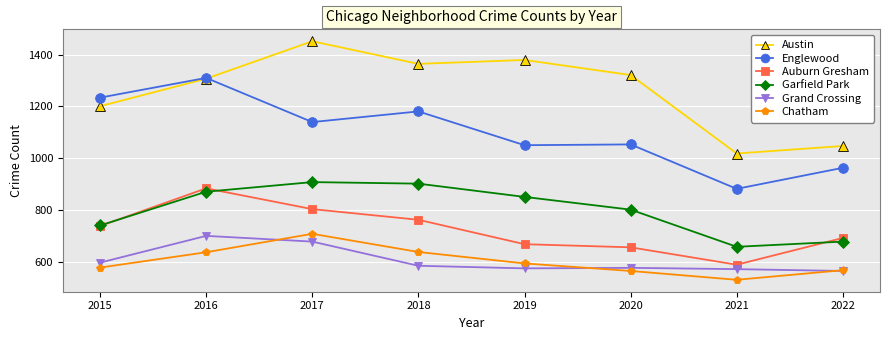

What value does the Austin series have at 2015, to the nearest 10?

1200